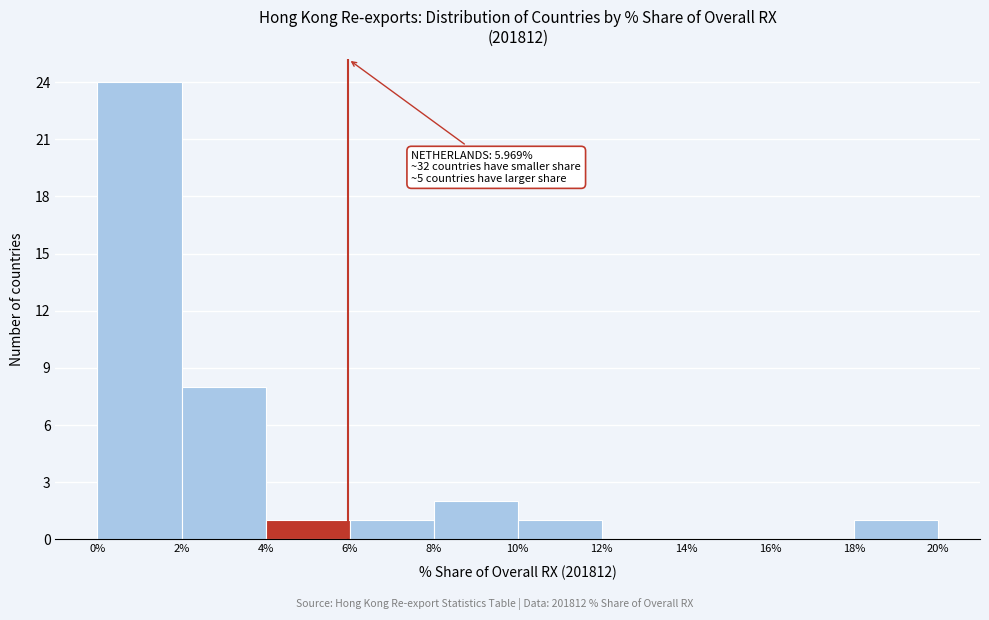

Over which range of the x-axis is the bar tallest?

0% to 2%